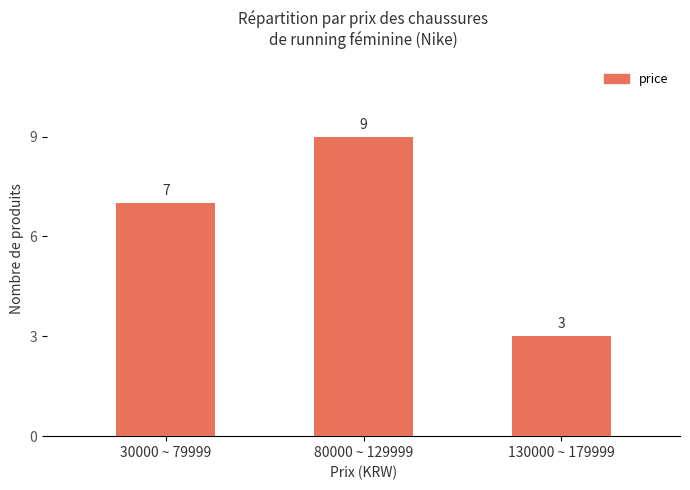

Are the bars grouped side by side (vs. stacked)?

No